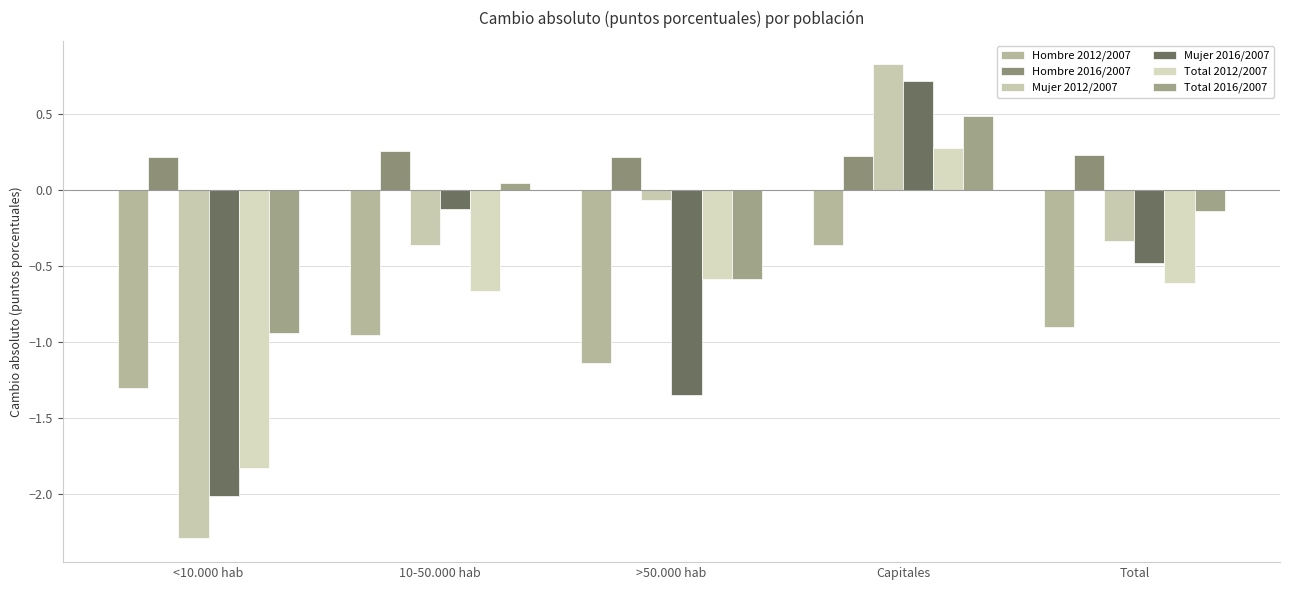

What is the difference between the maximum and second lowest values in the Mujer 2016/2007 series?

2.1